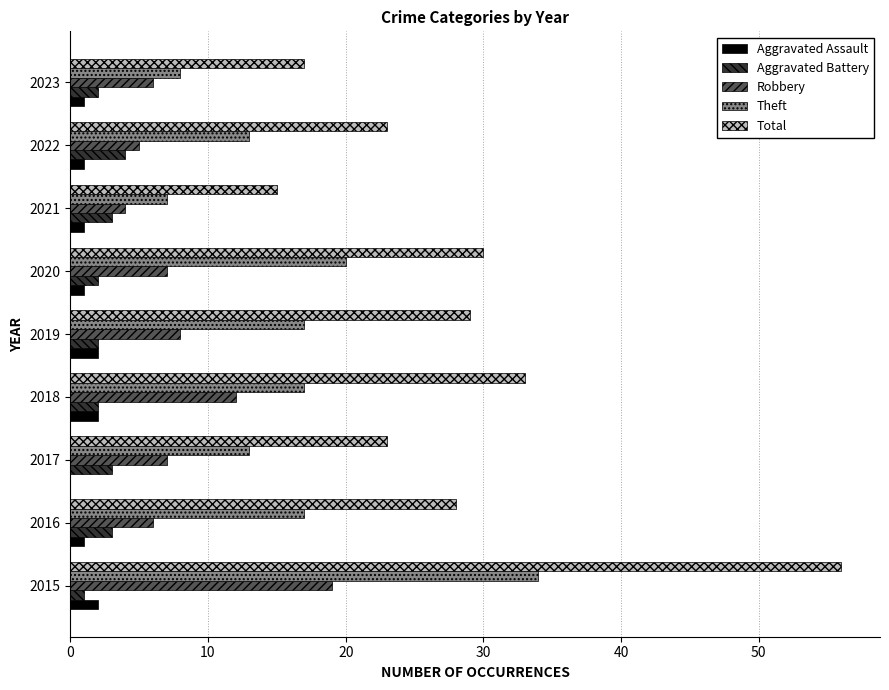

What are all the series names shown in the legend?

Aggravated Assault, Aggravated Battery, Robbery, Theft, Total